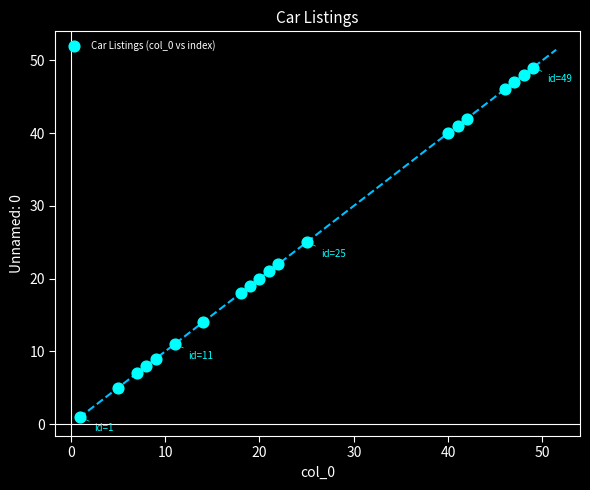

What is the range of Y values (max minus min)?

48